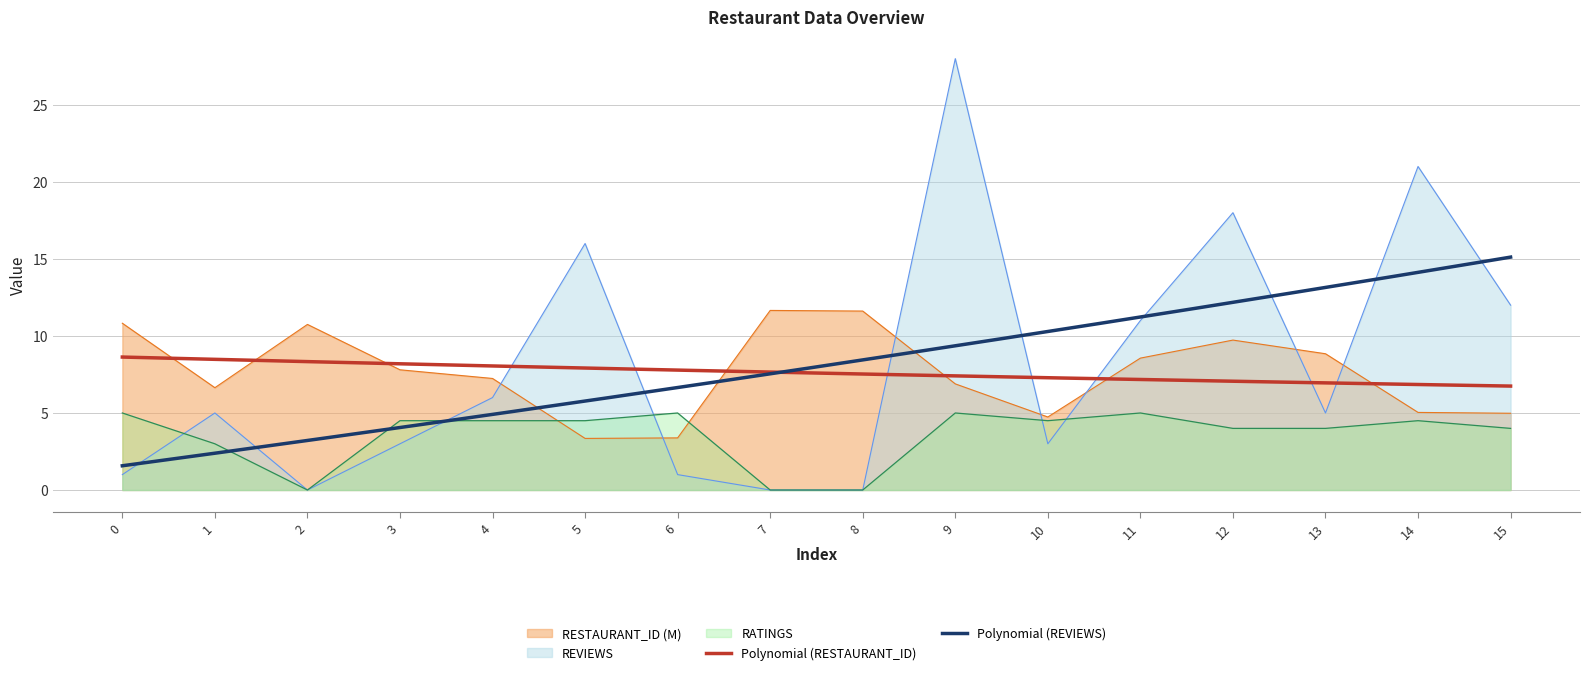

How many lines are shown in the chart?

3